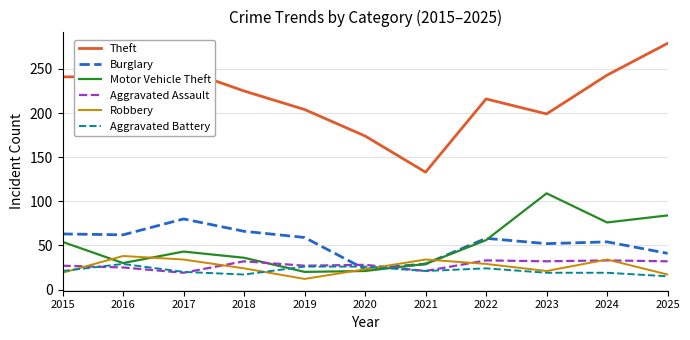

What is the minimum value shown in the chart?

12